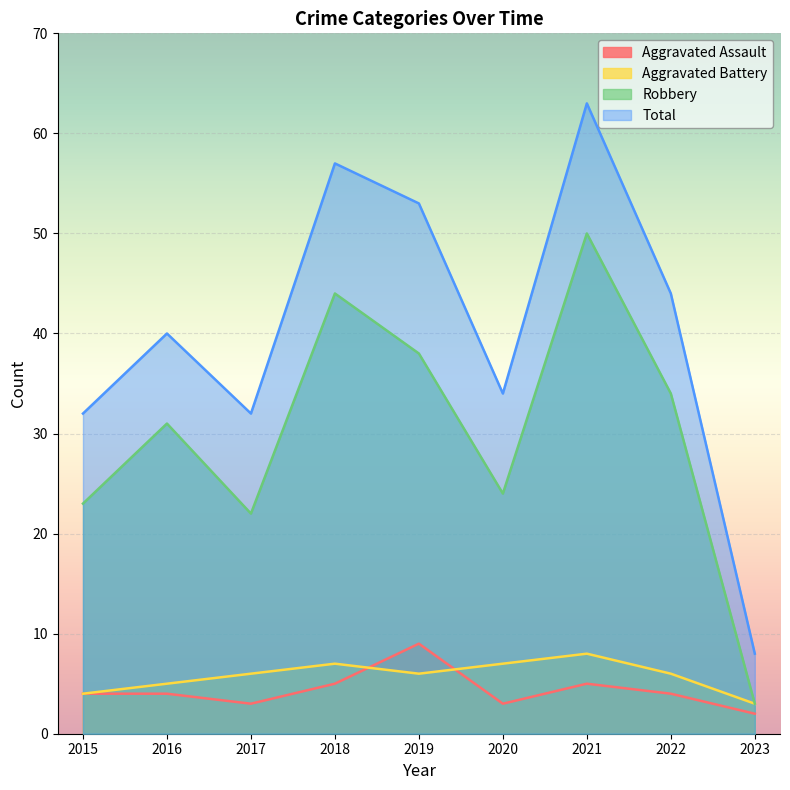

Which series has the widest spread of values?

Total